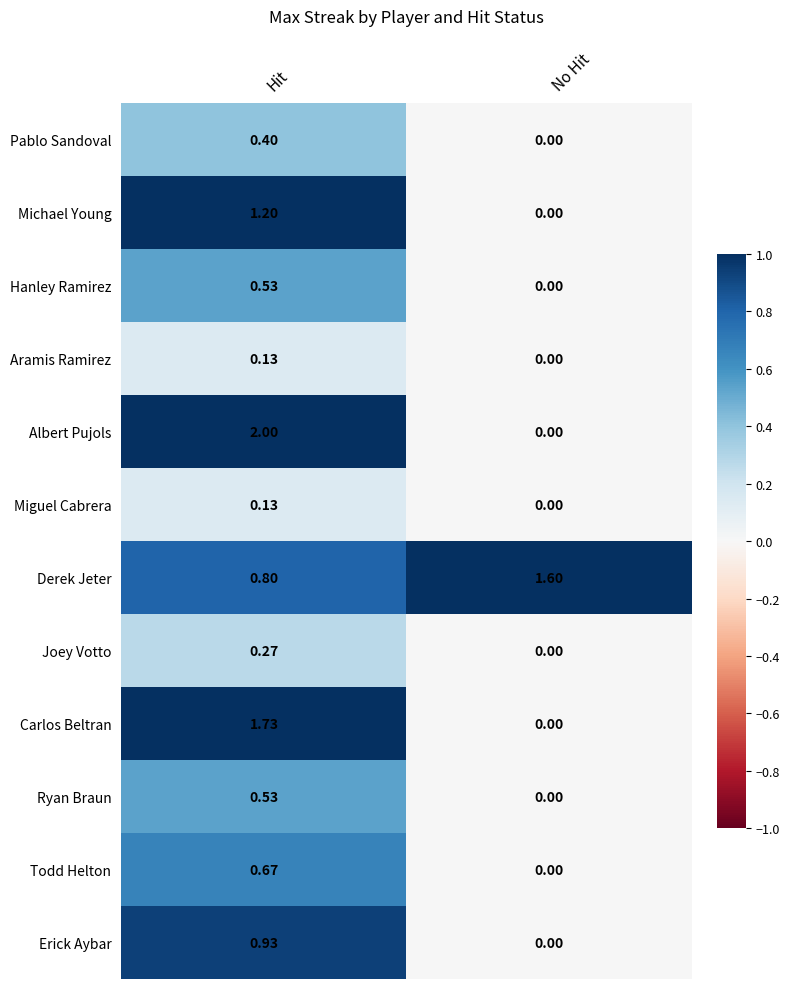

List the labels in order of Ryan Braun value, largest first.

Hit, No Hit